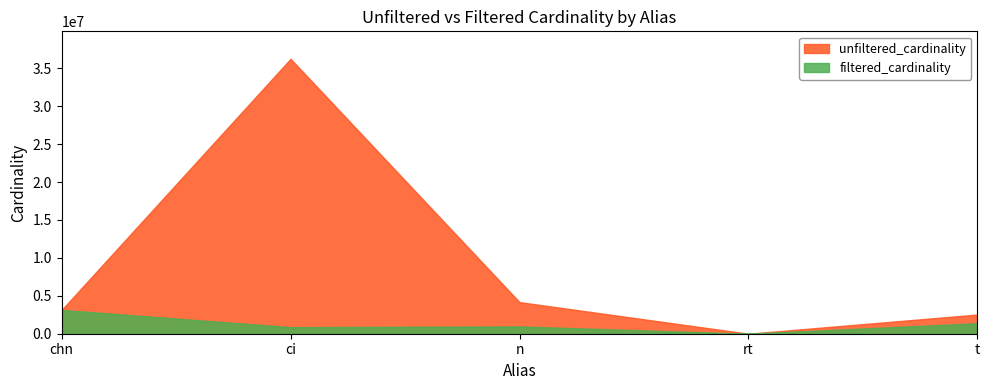

What is the value of the filtered_cardinality point at the 5th from the left?

1381453